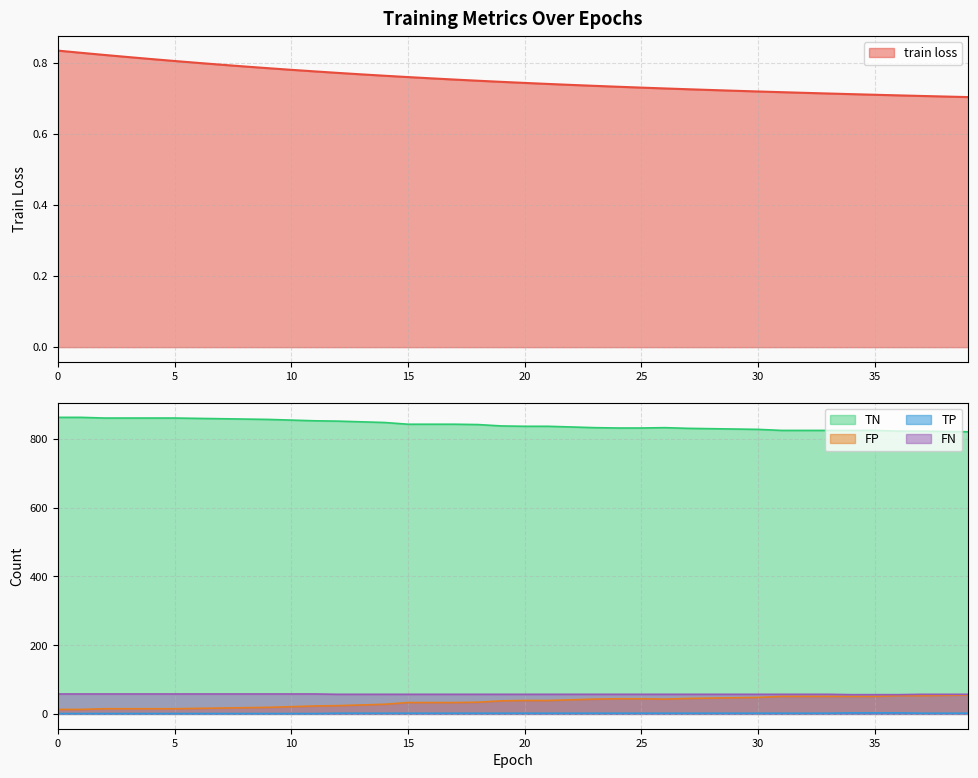

Is it true that FP equals 39.0 at 21?

True